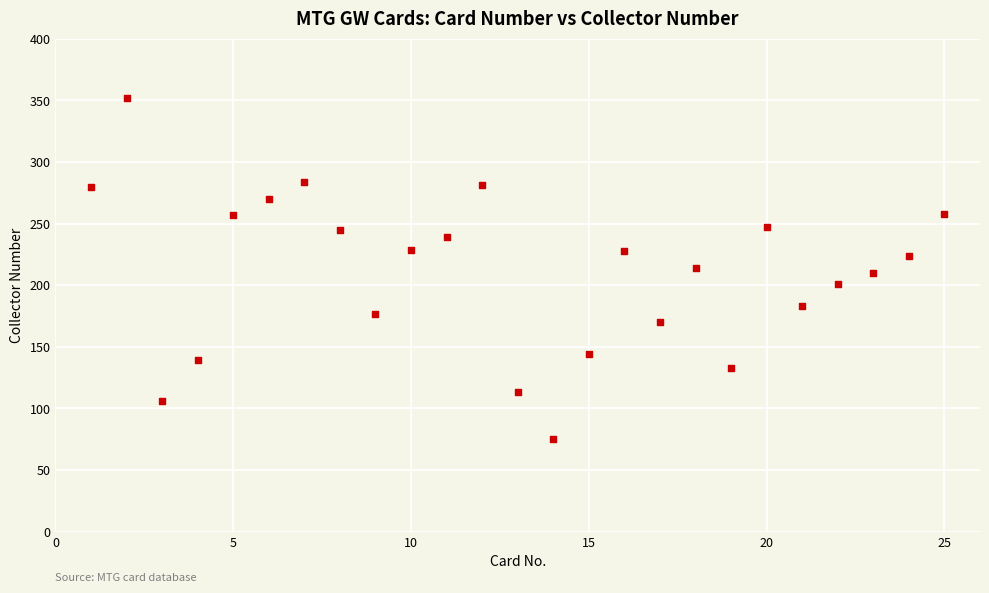

What is the range of X values (max minus min)?

24